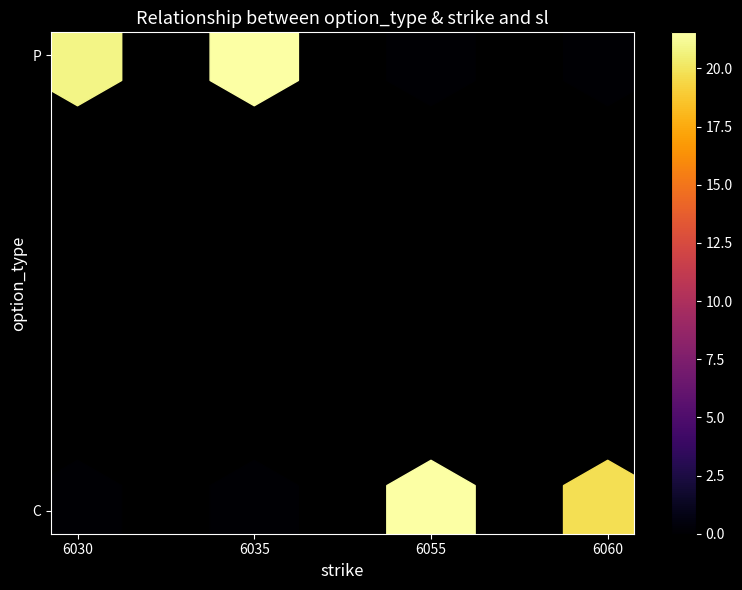

True or false: the data shows -14.7 at C_6030.

False